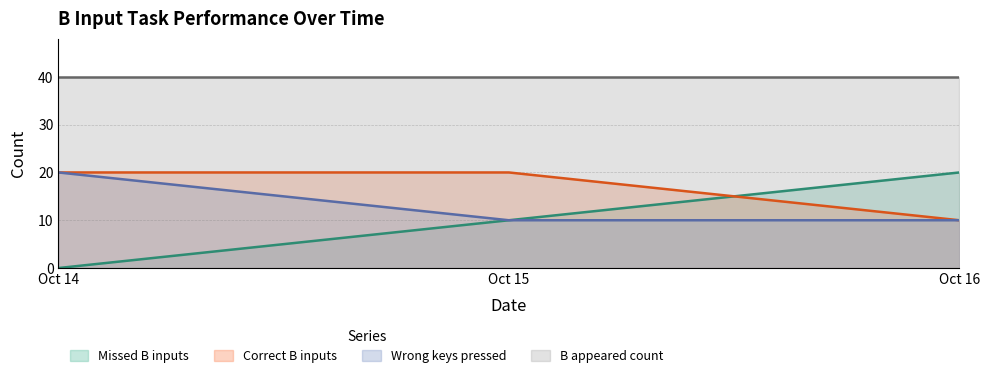

What is the sum of all Wrong keys pressed values?

40